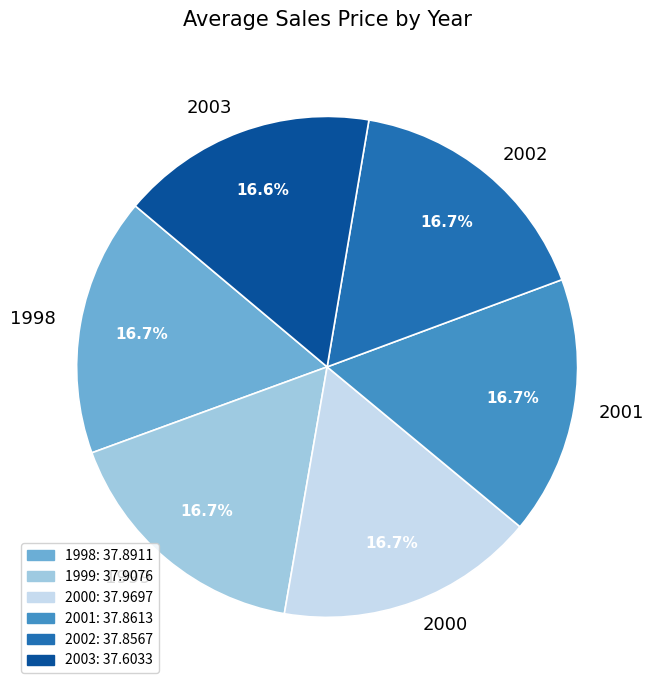

True or false: 2000 accounts for 17% of the total.

True